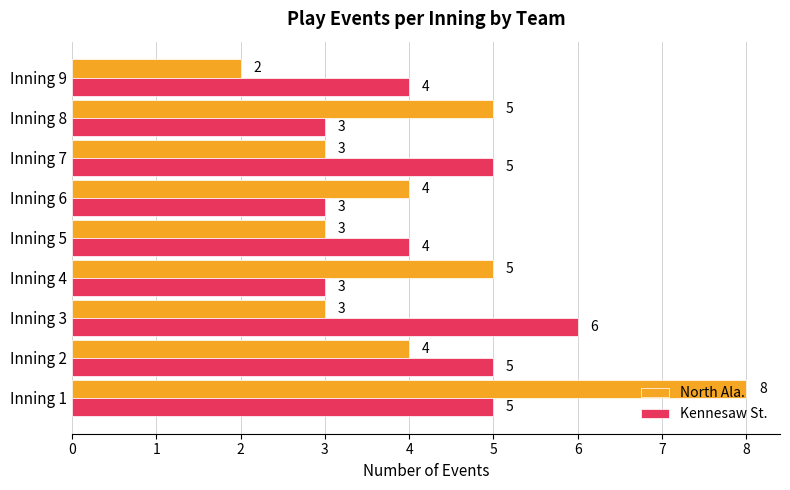

Which series changed the most between Inning 3 and Inning 7?

Kennesaw St.